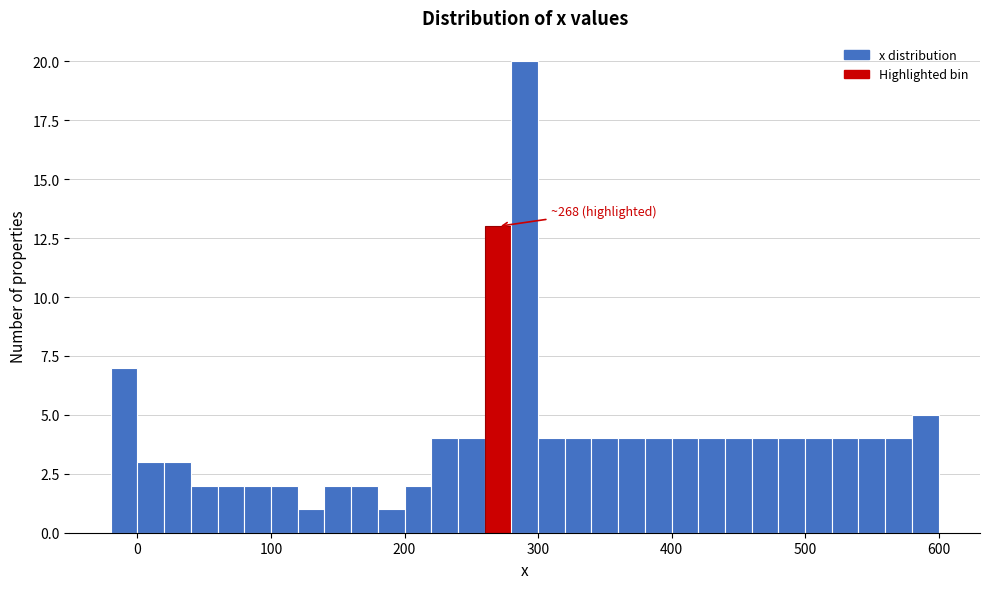

Around what value on the x-axis is the tallest bar? Give the approximate position of its centre, as read against the axis.

290